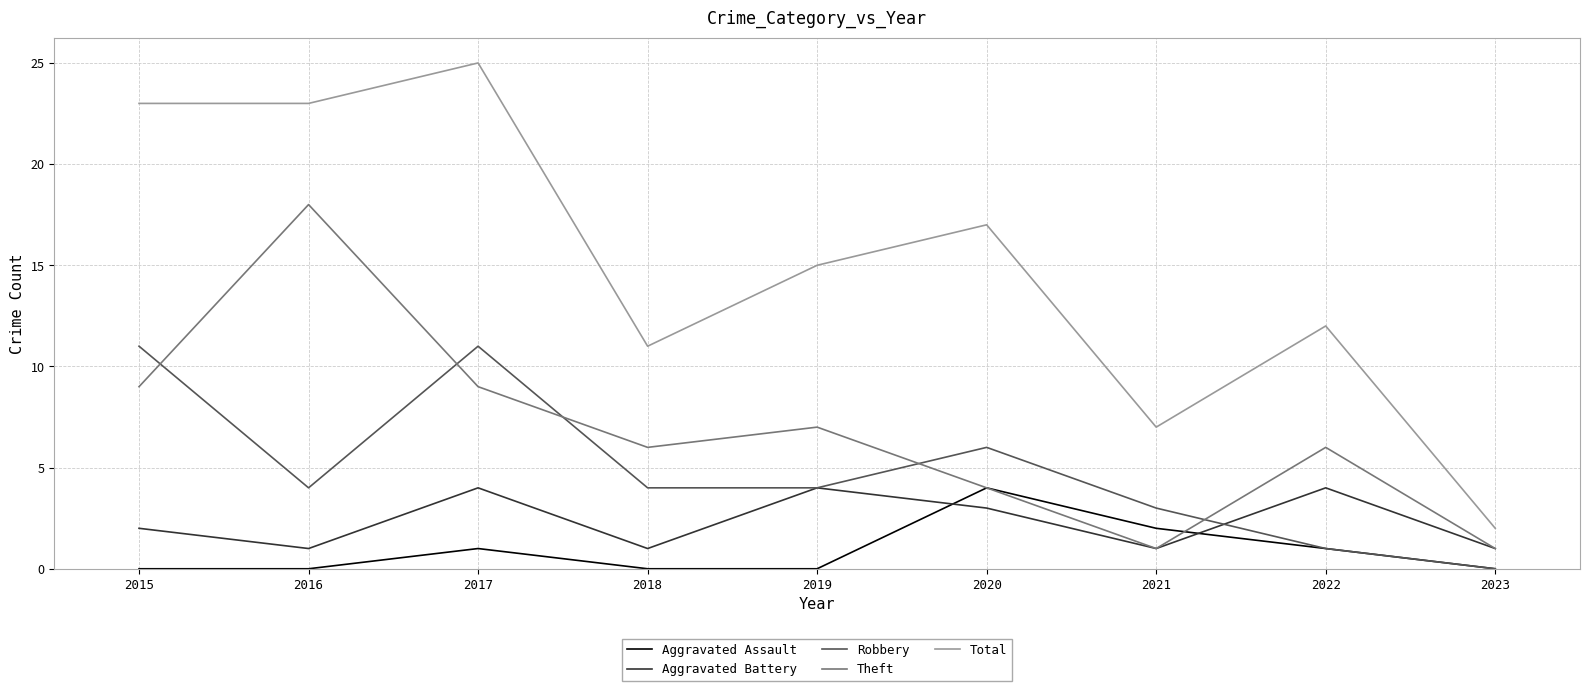

Reading left to right, extract all data points from this chart.

Aggravated Assault: 2015=0	2016=0	2017=1	2018=0	2019=0	2020=4	2021=2	2022=1	2023=0
Aggravated Battery: 2015=2	2016=1	2017=4	2018=1	2019=4	2020=3	2021=1	2022=4	2023=1
Robbery: 2015=11	2016=4	2017=11	2018=4	2019=4	2020=6	2021=3	2022=1	2023=0
Theft: 2015=9	2016=18	2017=9	2018=6	2019=7	2020=4	2021=1	2022=6	2023=1
Total: 2015=23	2016=23	2017=25	2018=11	2019=15	2020=17	2021=7	2022=12	2023=2